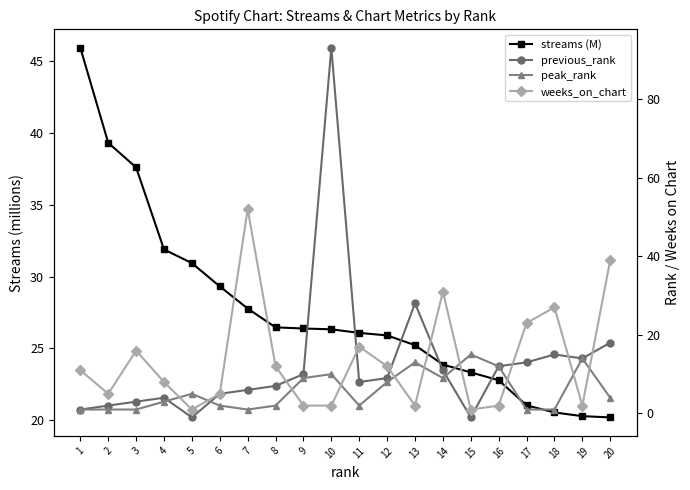

At 8, list the series in order from largest to smallest.

streams (M), weeks_on_chart, previous_rank, peak_rank